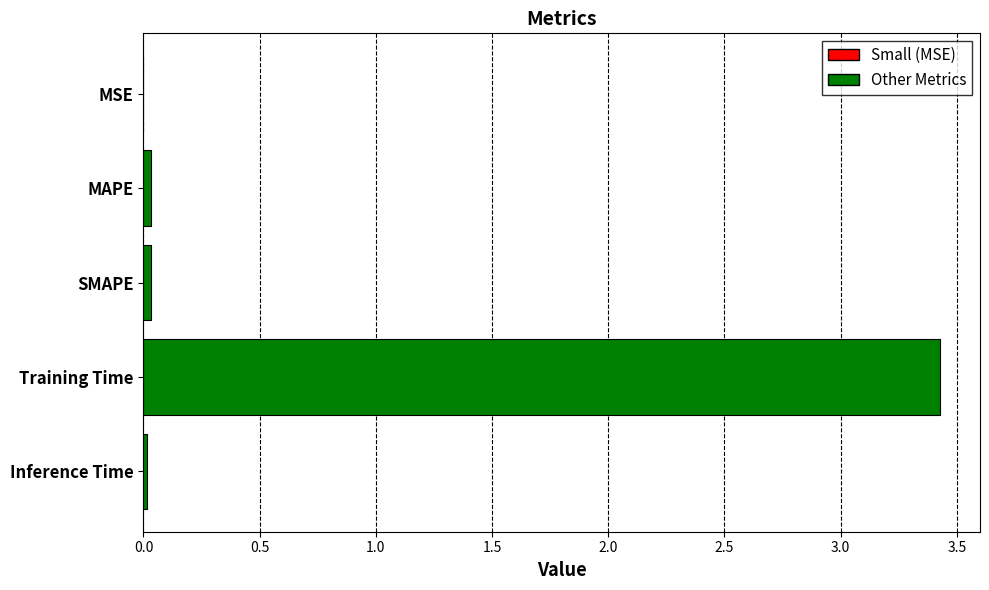

The value at Training Time is 1.1. True or false?

False